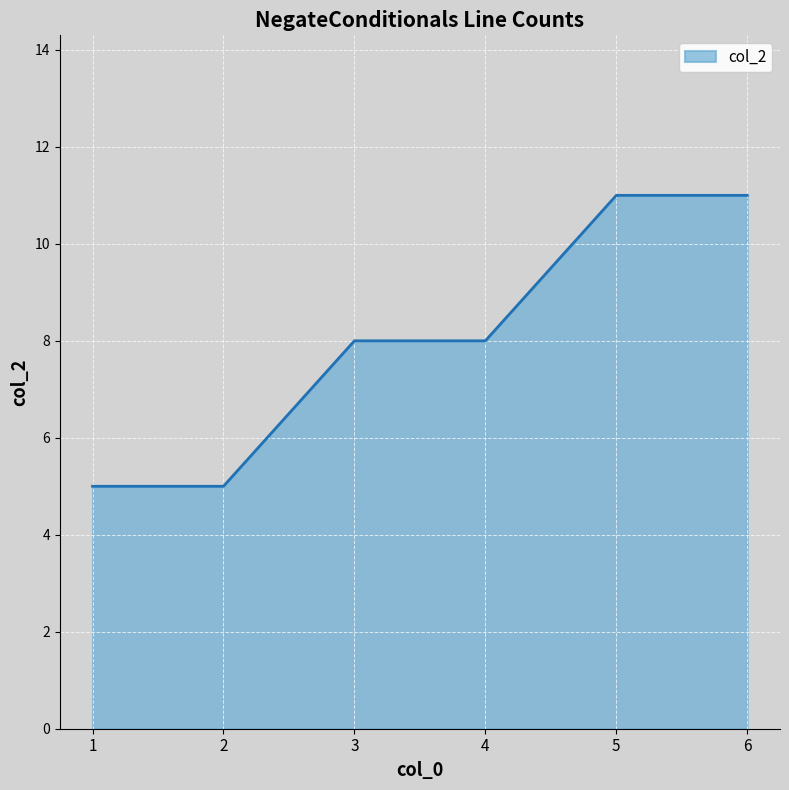

What is the greatest value displayed?

11